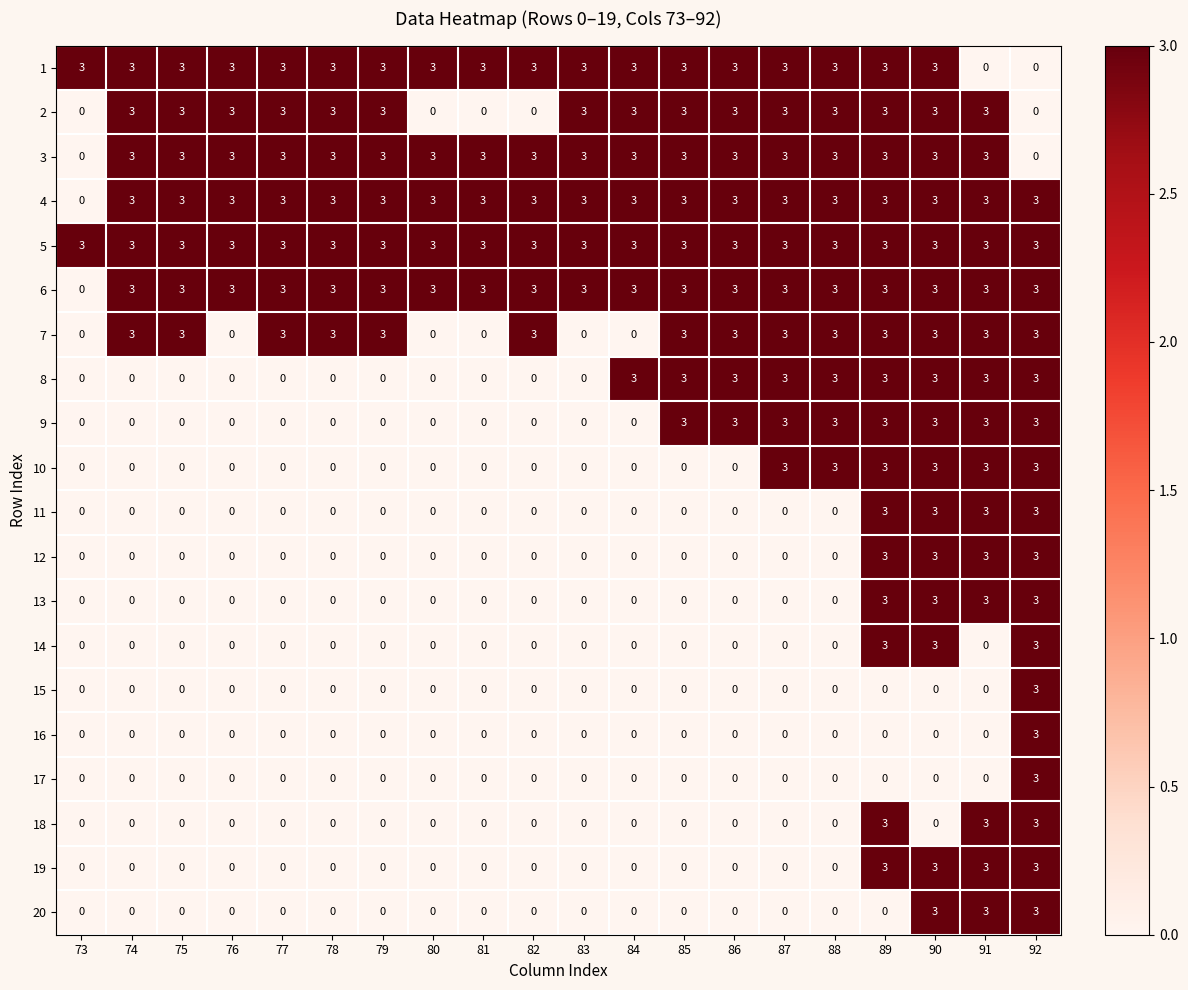

What is the difference between the maximum and minimum values in the 15 series?

3